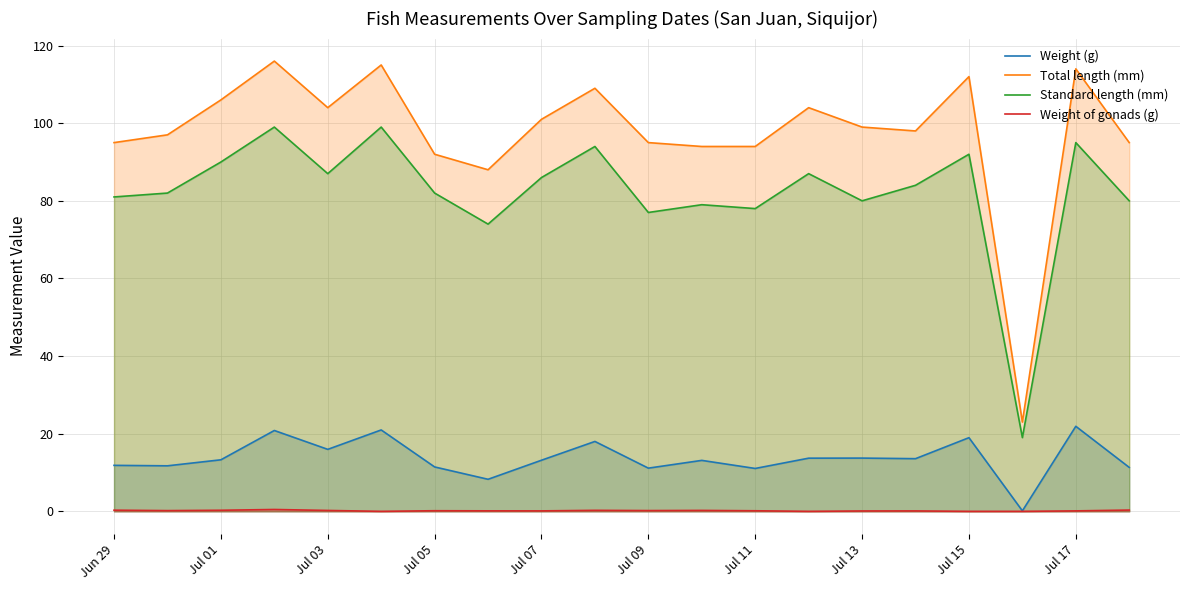

Reading right to left, transcribe all the data shown in this chart.

Weight (g): 11.3	21.9	0.1	19.0	13.6	13.7	13.7	11.1	13.1	11.1	18.0	13.2	8.3	11.4	21.0	16.0	20.8	13.3	11.7	11.8
Total length (mm): 95.0	114.0	23.0	112.0	98.0	99.0	104.0	94.0	94.0	95.0	109.0	101.0	88.0	92.0	115.0	104.0	116.0	106.0	97.0	95.0
Standard length (mm): 80.0	95.0	19.0	92.0	84.0	80.0	87.0	78.0	79.0	77.0	94.0	86.0	74.0	82.0	99.0	87.0	99.0	90.0	82.0	81.0
Weight of gonads (g): 0.3	0.1	0.0	0.0	0.1	0.1	0.0	0.1	0.2	0.2	0.3	0.1	0.1	0.2	0.0	0.2	0.5	0.3	0.2	0.3